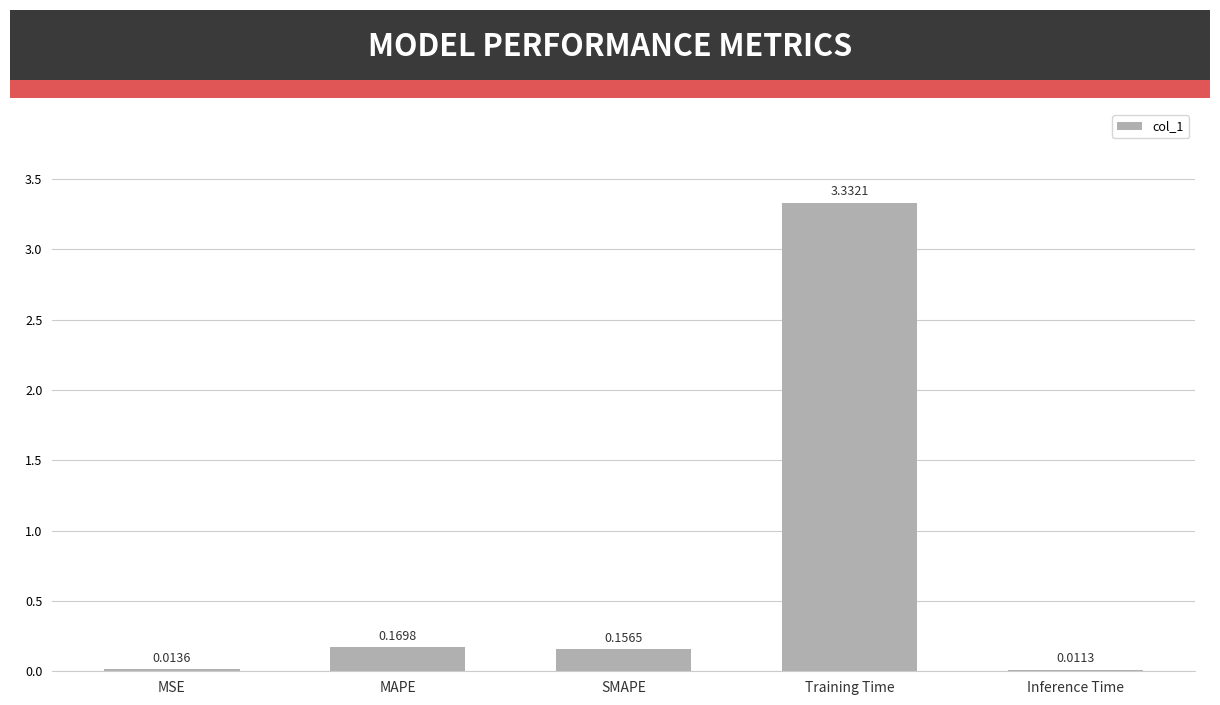

What is the sum of all values?

3.7